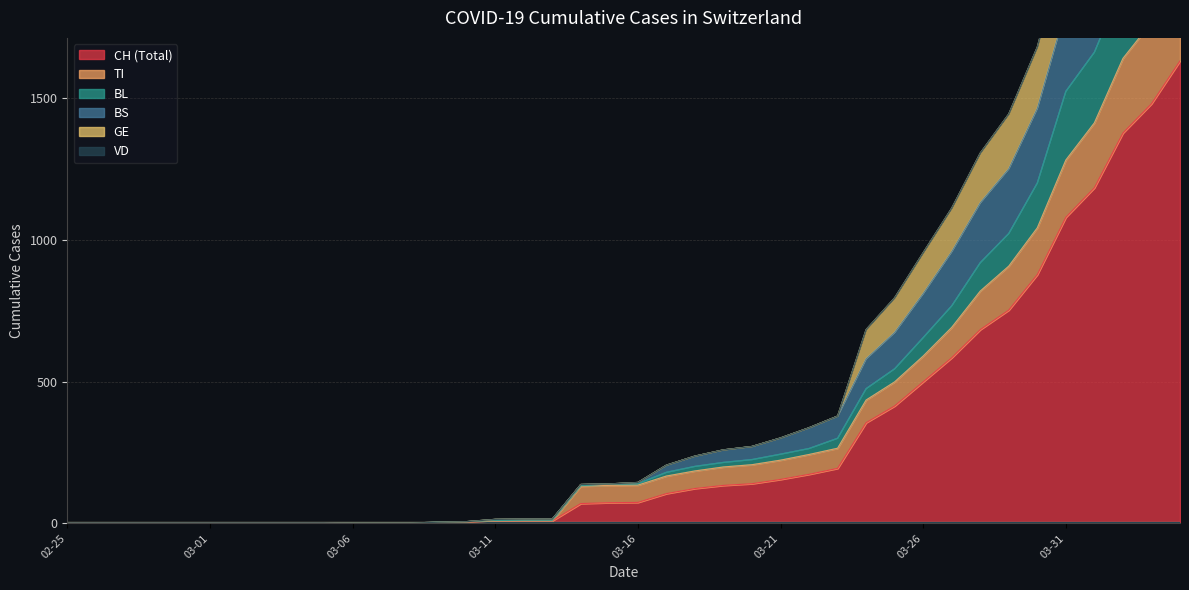

What is the maximum value for CH (Total)?

1630